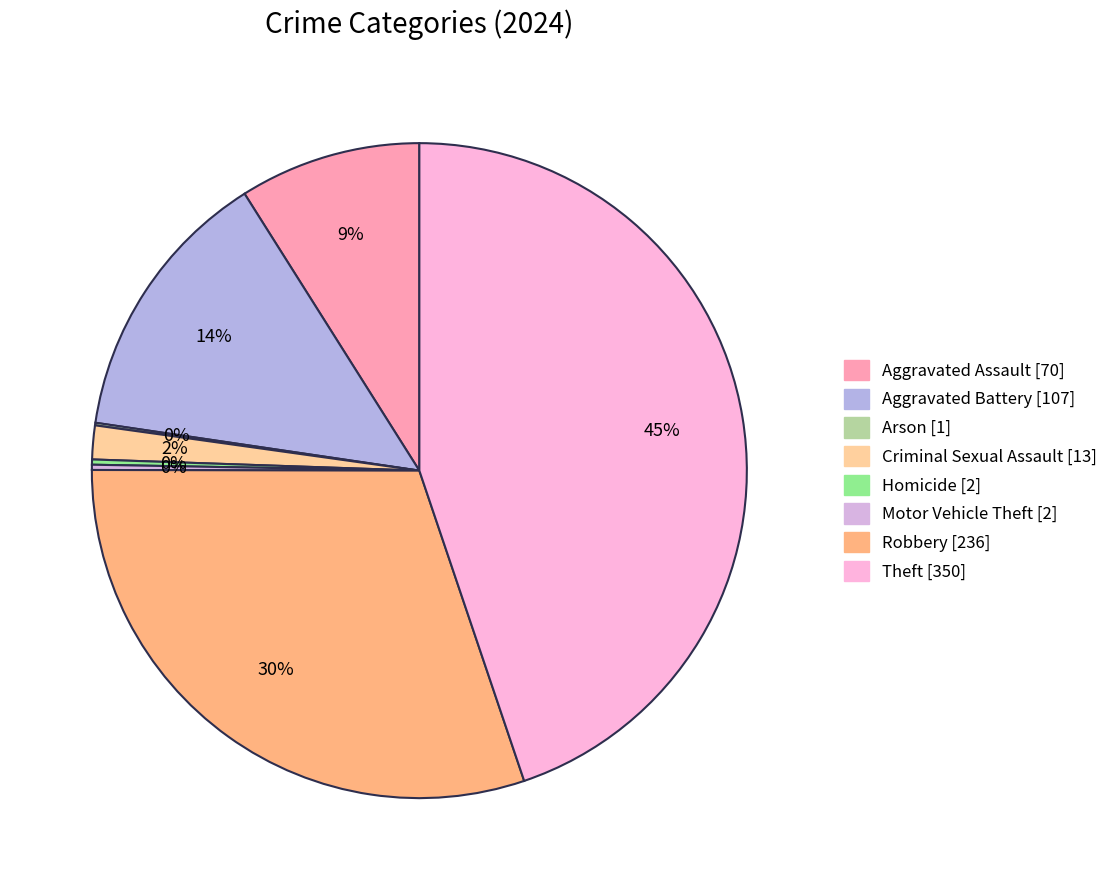

Is it true that Criminal Sexual Assault is 2% of the pie?

True